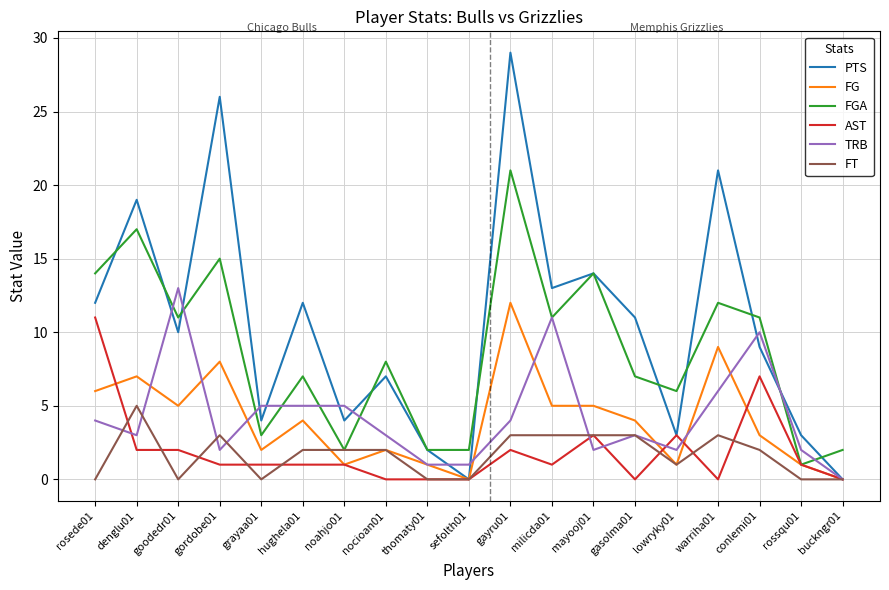

What is the difference between the FT values at thomaty01 and denglu01?

5